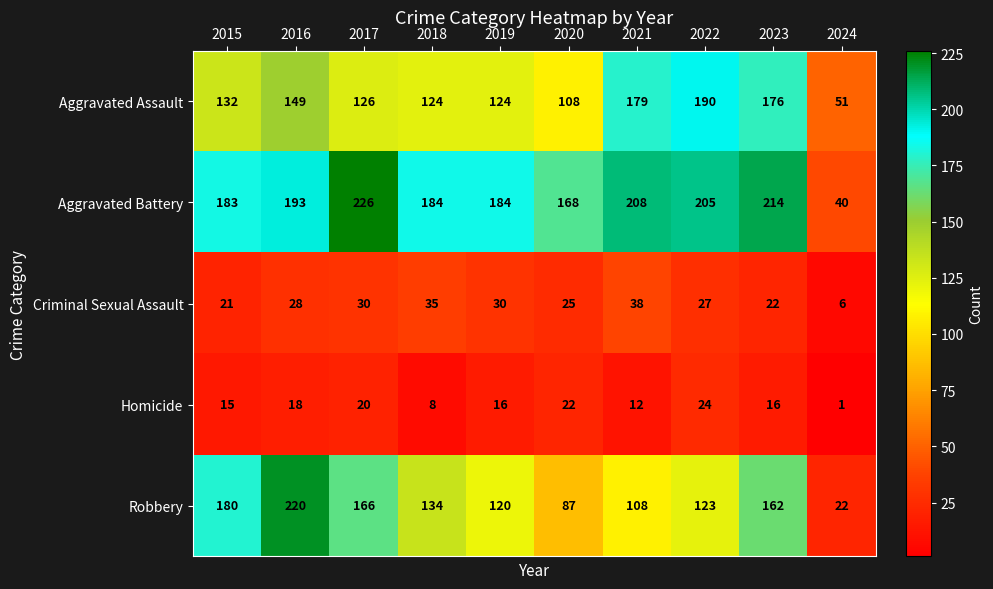

The Robbery series shows 291 at 2016. True or false?

False